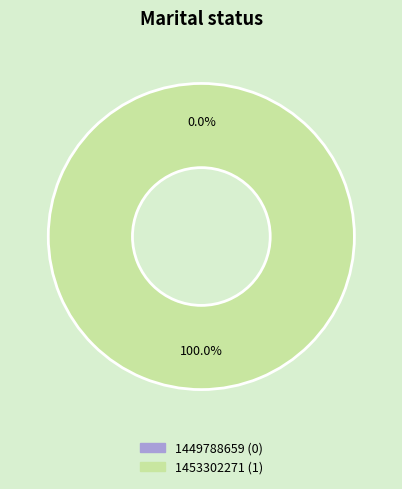

Which slice represents more than half of the pie?

1453302271